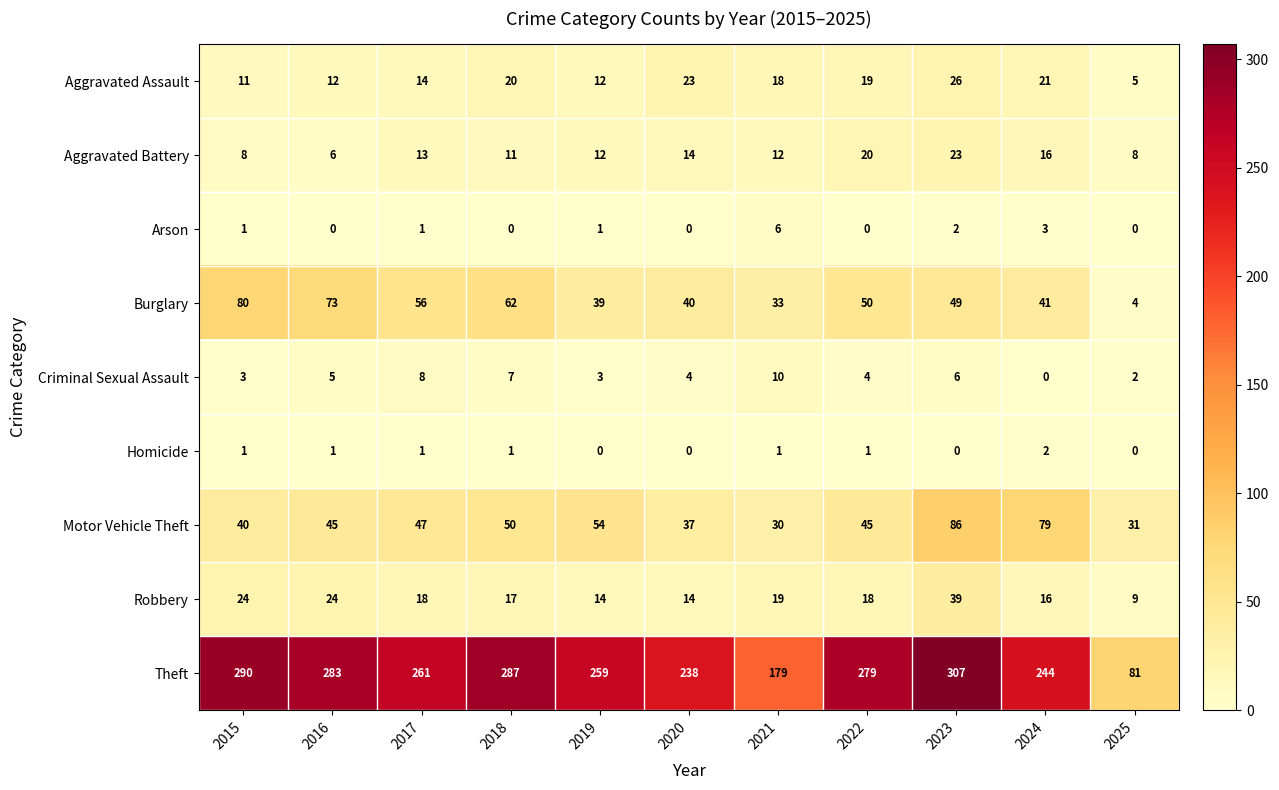

Rank the series by their maximum value, from lowest to highest.

Homicide, Arson, Criminal Sexual Assault, Aggravated Battery, Aggravated Assault, Robbery, Burglary, Motor Vehicle Theft, Theft